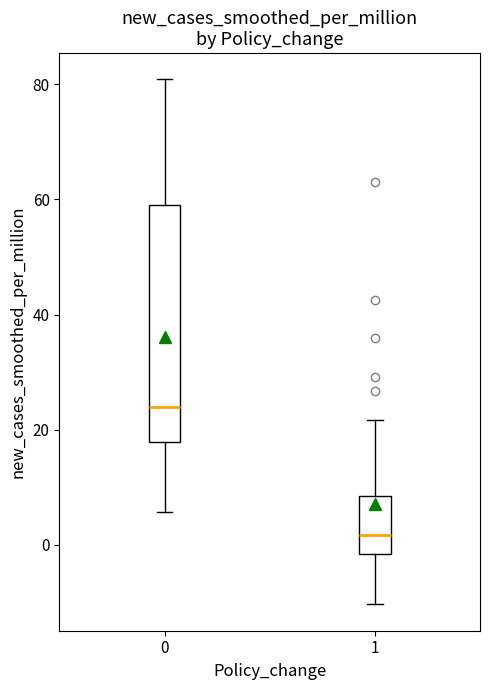

Which box's median line is the highest?

0